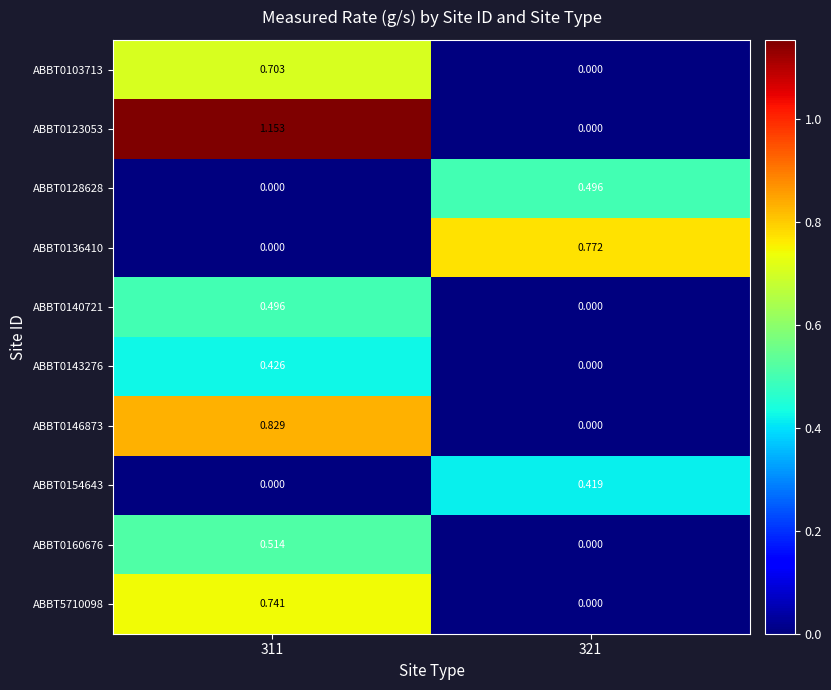

Is the value of ABBT0143276 at 321 greater than the value of ABBT0123053 at 311?

No